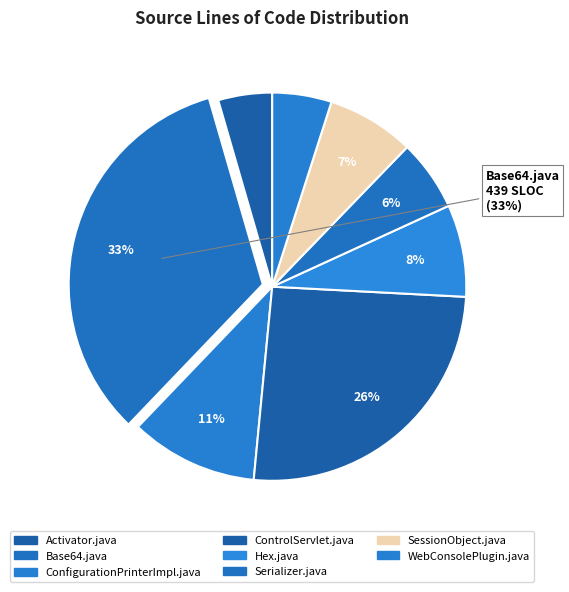

Count the number of slices in the pie.

8